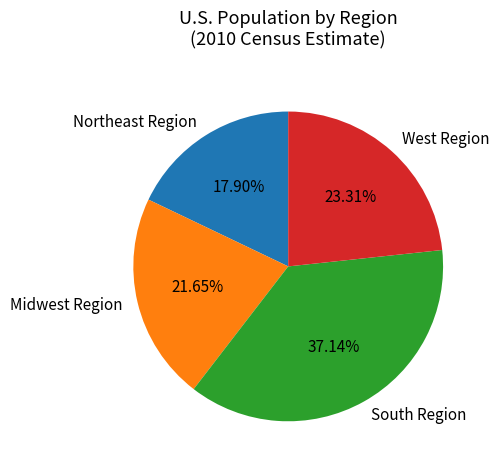

How many slices are in this pie chart?

4